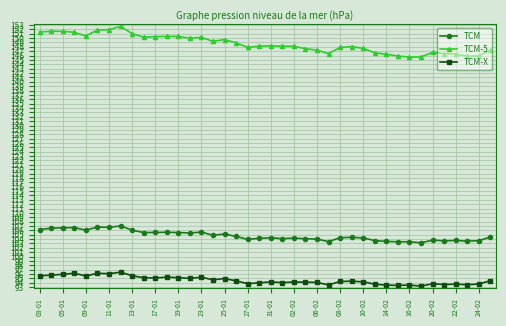

True or false: TCM-5 has more than 1 points higher than both neighbors.

True